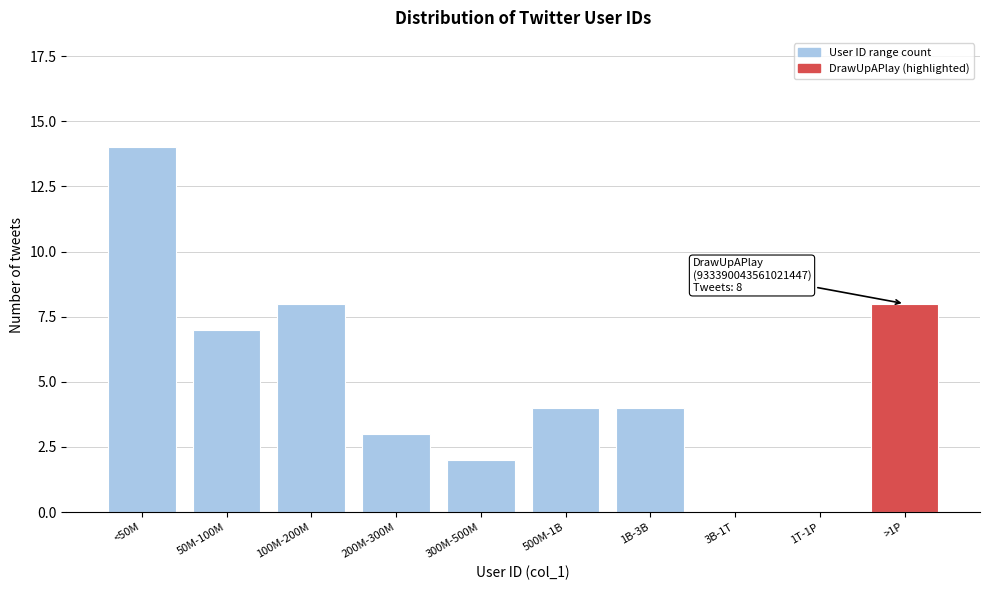

Reading left to right, list all the values displayed in this chart.

<50M=14	50M-100M=7	100M-200M=8	200M-300M=3	300M-500M=2	500M-1B=4	1B-3B=4	3B-1T=0	1T-1P=0	>1P=8